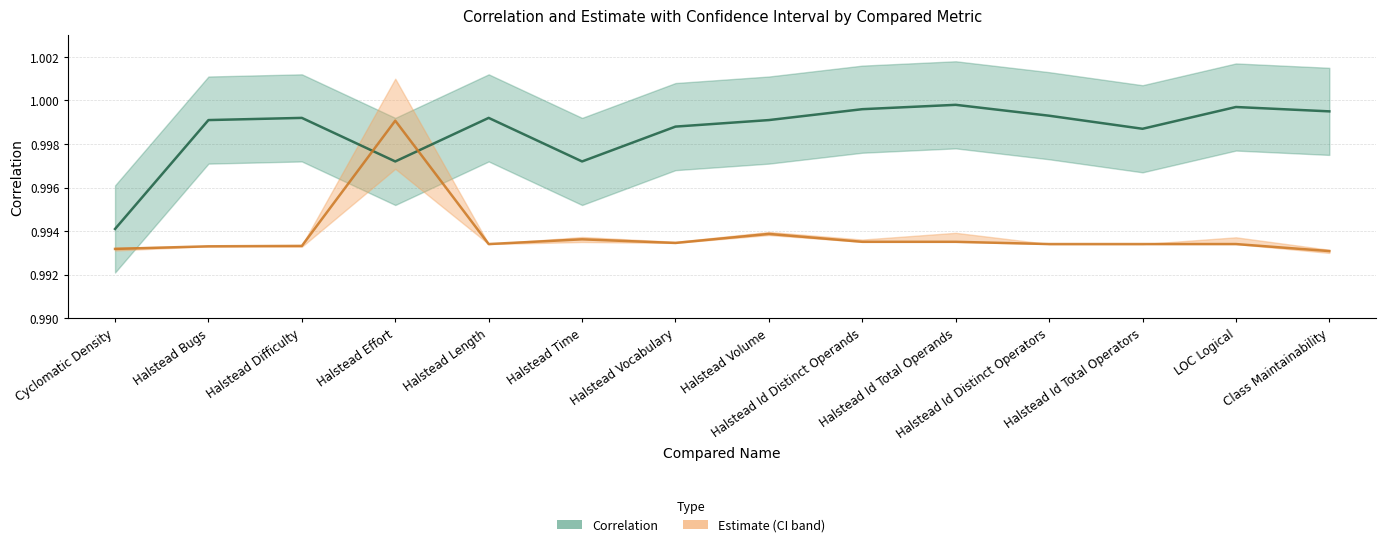

Does the chart display data point markers on the line(s)?

No